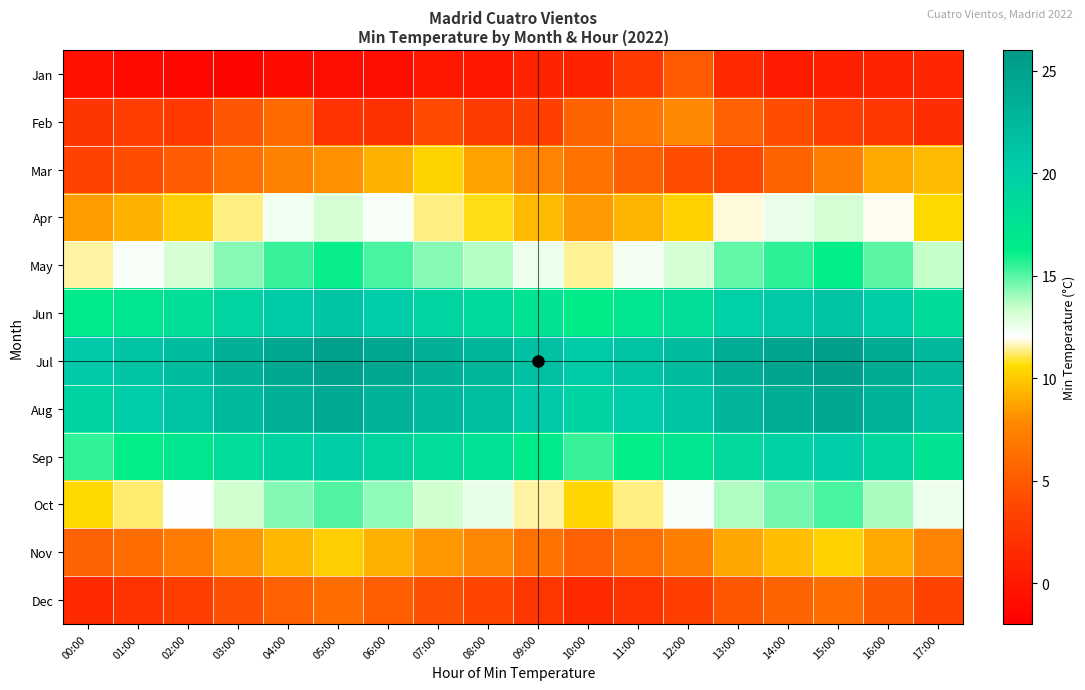

Reading left to right, list all the values displayed in this chart.

Jan: 00:00=-0.6	01:00=-1.2	02:00=-1.4	03:00=-1.5	04:00=-1.0	05:00=-0.9	06:00=-0.8	07:00=0.0	08:00=0.0	09:00=1.0	10:00=0.9	11:00=2.8	12:00=5.0	13:00=1.4	14:00=0.2	15:00=0.7	16:00=1.0	17:00=1.2
Feb: 00:00=2.4	01:00=3.1	02:00=2.8	03:00=4.7	04:00=6.0	05:00=2.2	06:00=2.0	07:00=4.0	08:00=3.0	09:00=3.3	10:00=5.6	11:00=6.7	12:00=7.8	13:00=5.4	14:00=4.2	15:00=3.1	16:00=2.5	17:00=1.8
Mar: 00:00=3.5	01:00=4.2	02:00=5.1	03:00=6.3	04:00=7.4	05:00=8.1	06:00=9.2	07:00=10.3	08:00=8.7	09:00=7.5	10:00=6.4	11:00=5.3	12:00=4.2	13:00=3.8	14:00=5.6	15:00=7.2	16:00=8.9	17:00=9.5
Apr: 00:00=8.5	01:00=9.2	02:00=10.1	03:00=11.3	04:00=12.4	05:00=13.1	06:00=12.2	07:00=11.3	08:00=10.7	09:00=9.5	10:00=8.4	11:00=9.3	12:00=10.2	13:00=11.8	14:00=12.6	15:00=13.2	16:00=11.9	17:00=10.5
May: 00:00=11.5	01:00=12.2	02:00=13.1	03:00=14.3	04:00=15.4	05:00=16.1	06:00=15.2	07:00=14.3	08:00=13.7	09:00=12.5	10:00=11.4	11:00=12.3	12:00=13.2	13:00=14.8	14:00=15.6	15:00=16.2	16:00=14.9	17:00=13.5
Jun: 00:00=16.5	01:00=17.2	02:00=18.1	03:00=19.3	04:00=20.4	05:00=21.1	06:00=20.2	07:00=19.3	08:00=18.7	09:00=17.5	10:00=16.4	11:00=17.3	12:00=18.2	13:00=19.8	14:00=20.6	15:00=21.2	16:00=19.9	17:00=18.5
Jul: 00:00=20.5	01:00=21.2	02:00=22.1	03:00=23.3	04:00=24.4	05:00=25.1	06:00=24.2	07:00=23.3	08:00=22.7	09:00=21.5	10:00=20.4	11:00=21.3	12:00=22.2	13:00=23.8	14:00=24.6	15:00=25.2	16:00=23.9	17:00=22.5
Aug: 00:00=19.5	01:00=20.2	02:00=21.1	03:00=22.3	04:00=23.4	05:00=24.1	06:00=23.2	07:00=22.3	08:00=21.7	09:00=20.5	10:00=19.4	11:00=20.3	12:00=21.2	13:00=22.8	14:00=23.6	15:00=24.2	16:00=22.9	17:00=21.5
Sep: 00:00=15.5	01:00=16.2	02:00=17.1	03:00=18.3	04:00=19.4	05:00=20.1	06:00=19.2	07:00=18.3	08:00=17.7	09:00=16.5	10:00=15.4	11:00=16.3	12:00=17.2	13:00=18.8	14:00=19.6	15:00=20.2	16:00=18.9	17:00=17.5
Oct: 00:00=10.5	01:00=11.2	02:00=12.1	03:00=13.3	04:00=14.4	05:00=15.1	06:00=14.2	07:00=13.3	08:00=12.7	09:00=11.5	10:00=10.4	11:00=11.3	12:00=12.2	13:00=13.8	14:00=14.6	15:00=15.2	16:00=13.9	17:00=12.5
Nov: 00:00=5.5	01:00=6.2	02:00=7.1	03:00=8.3	04:00=9.4	05:00=10.1	06:00=9.2	07:00=8.3	08:00=7.7	09:00=6.5	10:00=5.4	11:00=6.3	12:00=7.2	13:00=8.8	14:00=9.6	15:00=10.2	16:00=8.9	17:00=7.5
Dec: 00:00=1.5	01:00=2.2	02:00=3.1	03:00=4.3	04:00=5.4	05:00=6.1	06:00=5.2	07:00=4.3	08:00=3.7	09:00=2.5	10:00=1.4	11:00=2.3	12:00=3.2	13:00=4.8	14:00=5.6	15:00=6.2	16:00=4.9	17:00=3.5